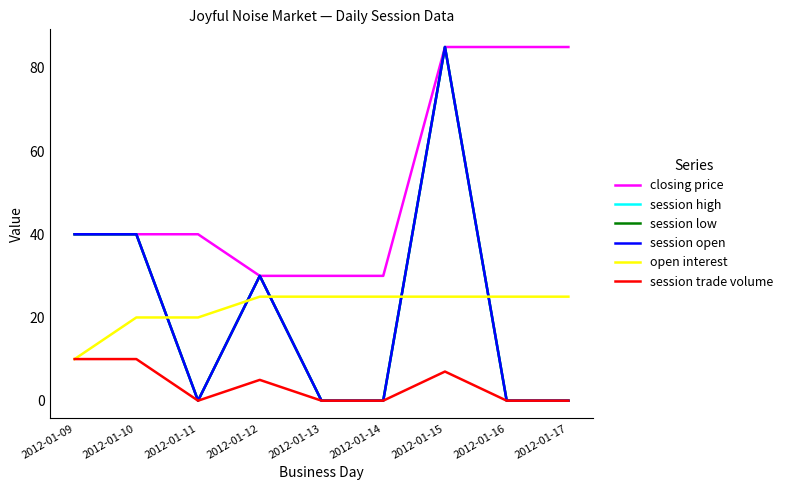

True or false: closing price has a value of 30 at 2012-01-12.

True